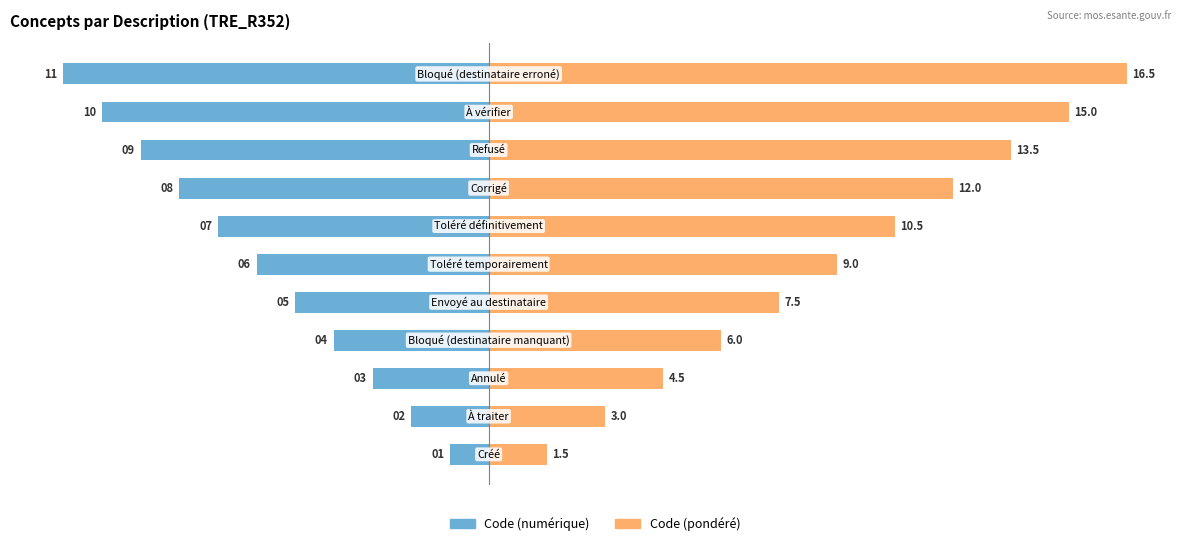

List the series in order of their peak value, lowest first.

Code (numérique), Code (pondéré)